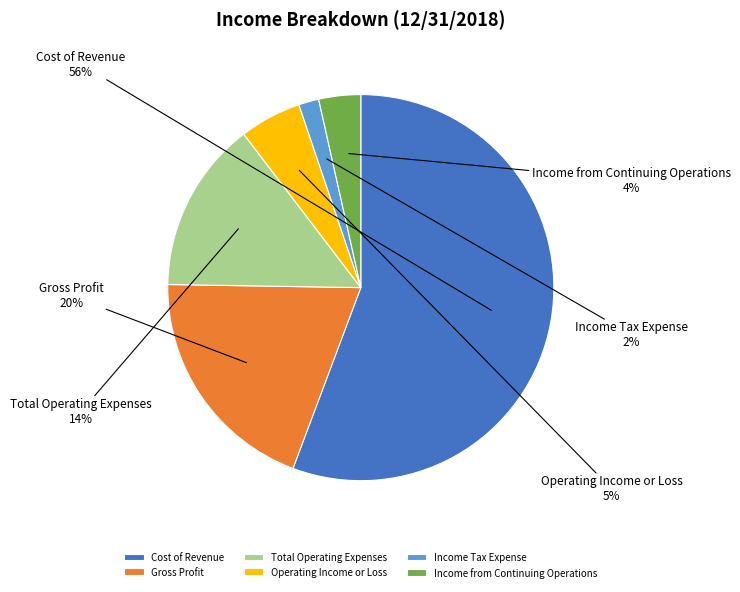

True or false: Income Tax Expense accounts for 10% of the total.

False